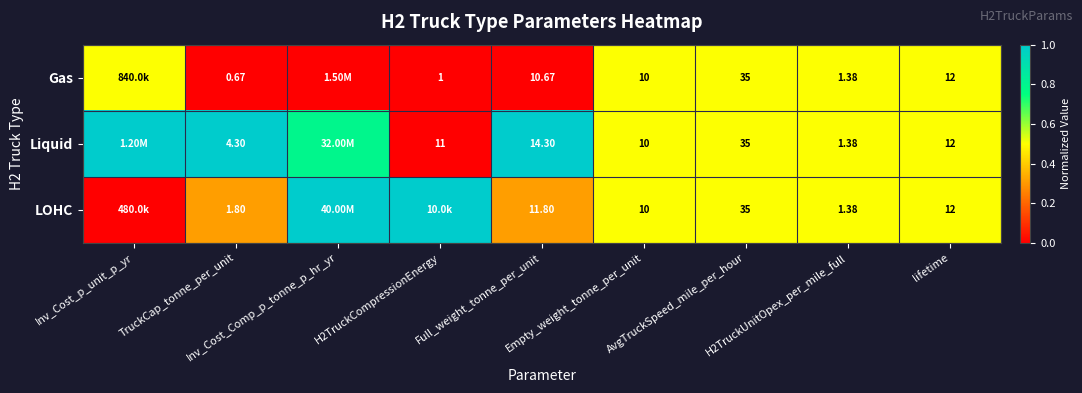

At lifetime, list the series in order from largest to smallest.

Gas, Liquid, LOHC